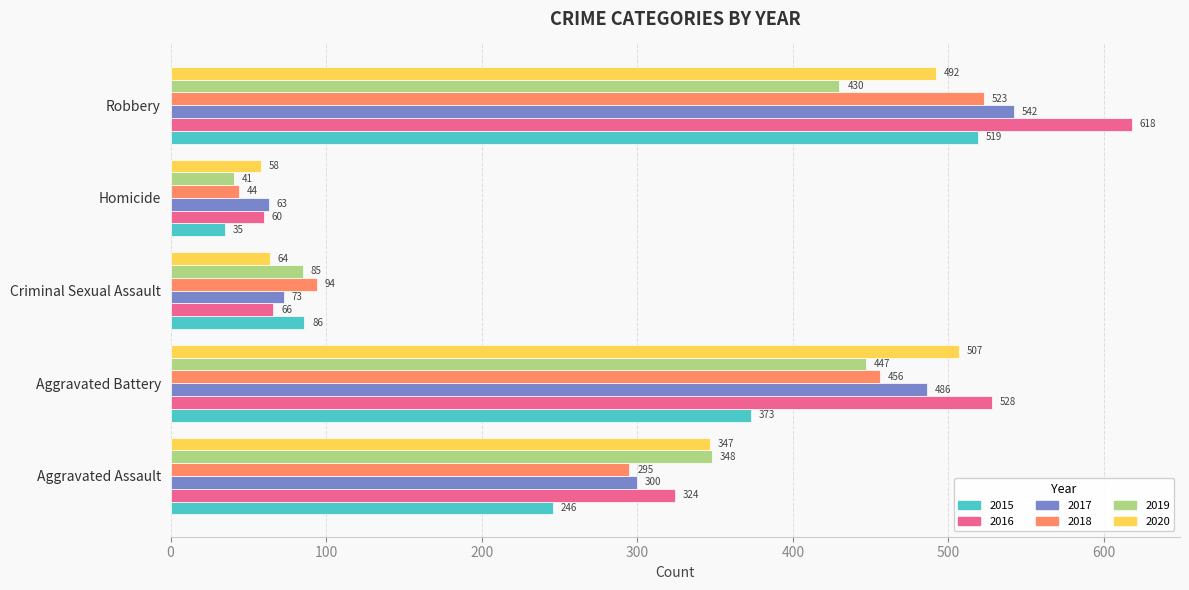

At which label does 2015 reach its minimum?

Homicide